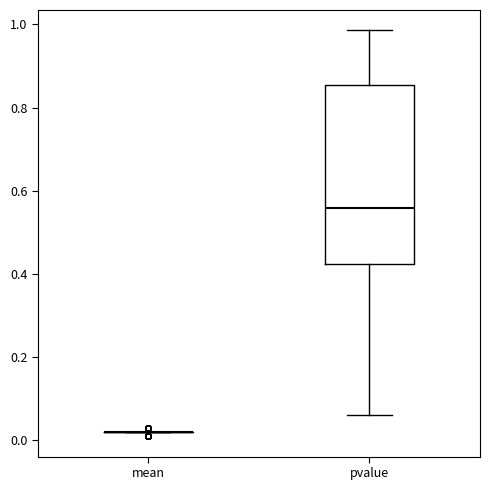

Comparing the boxes themselves (not the whiskers), which one is the tallest?

pvalue